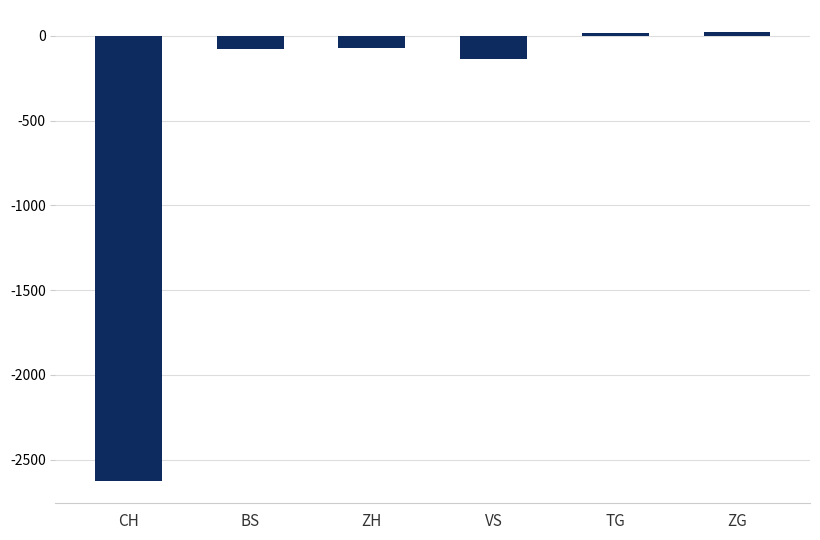

What is the difference between the values at BS and ZG?

95